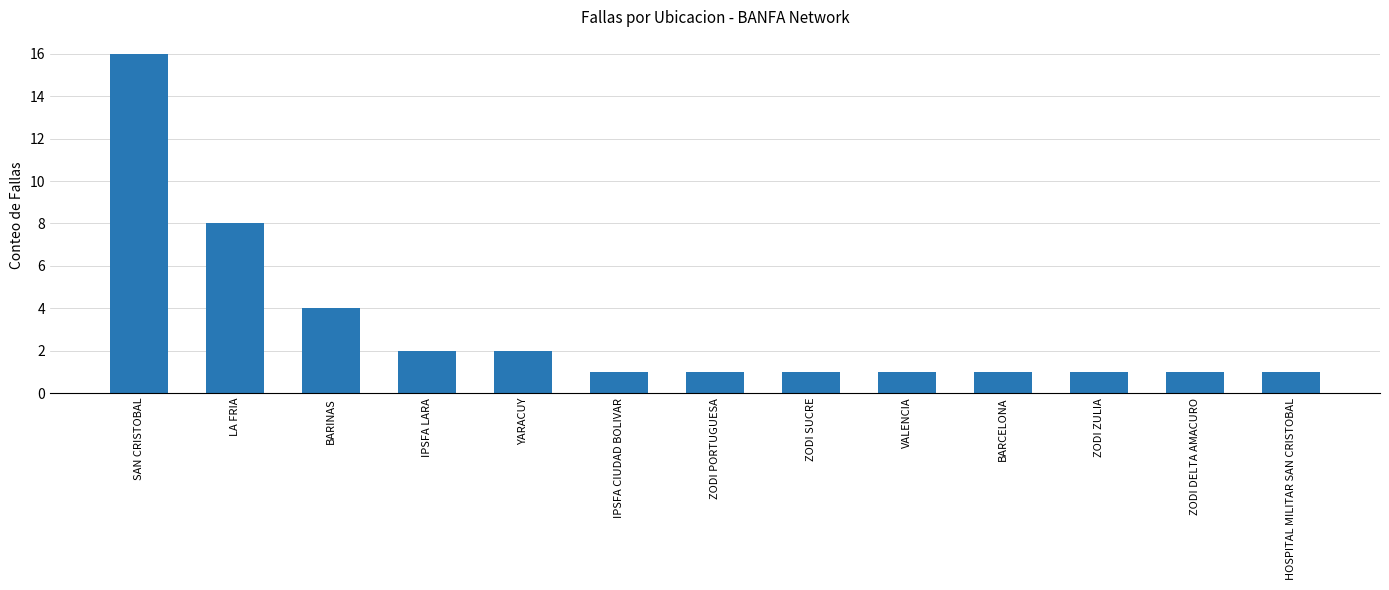

What is the difference between the values at ZODI ZULIA and YARACUY?

1